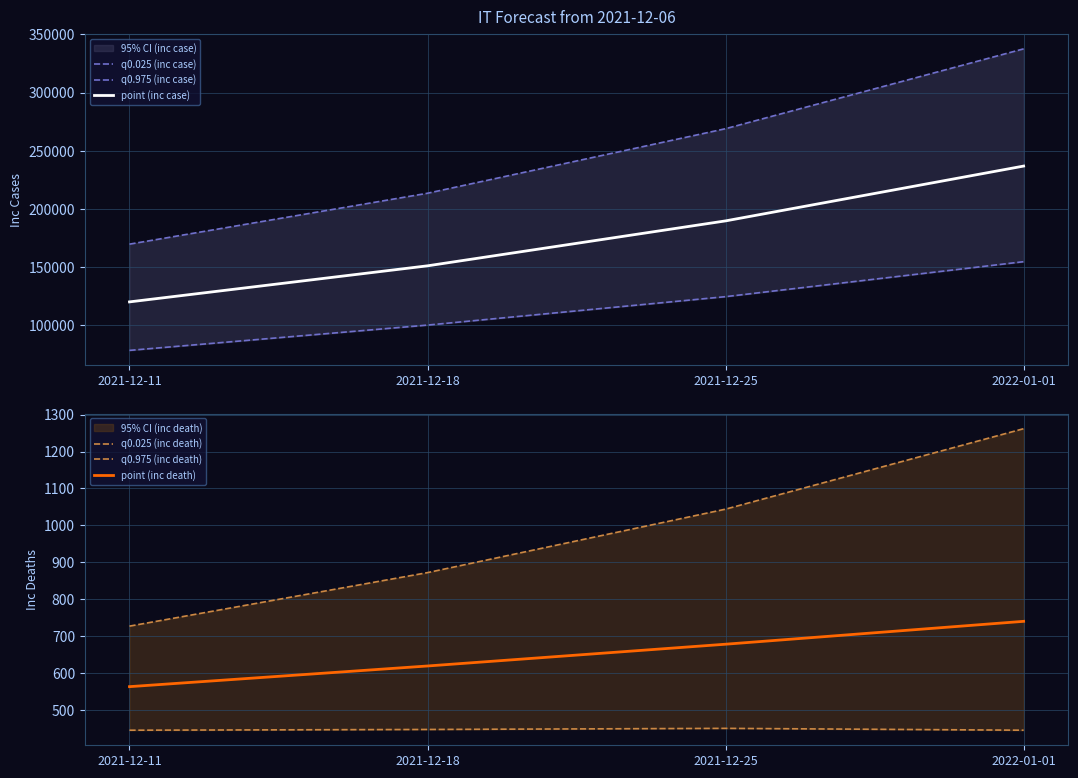

What position from the right is 2021-12-25?

2